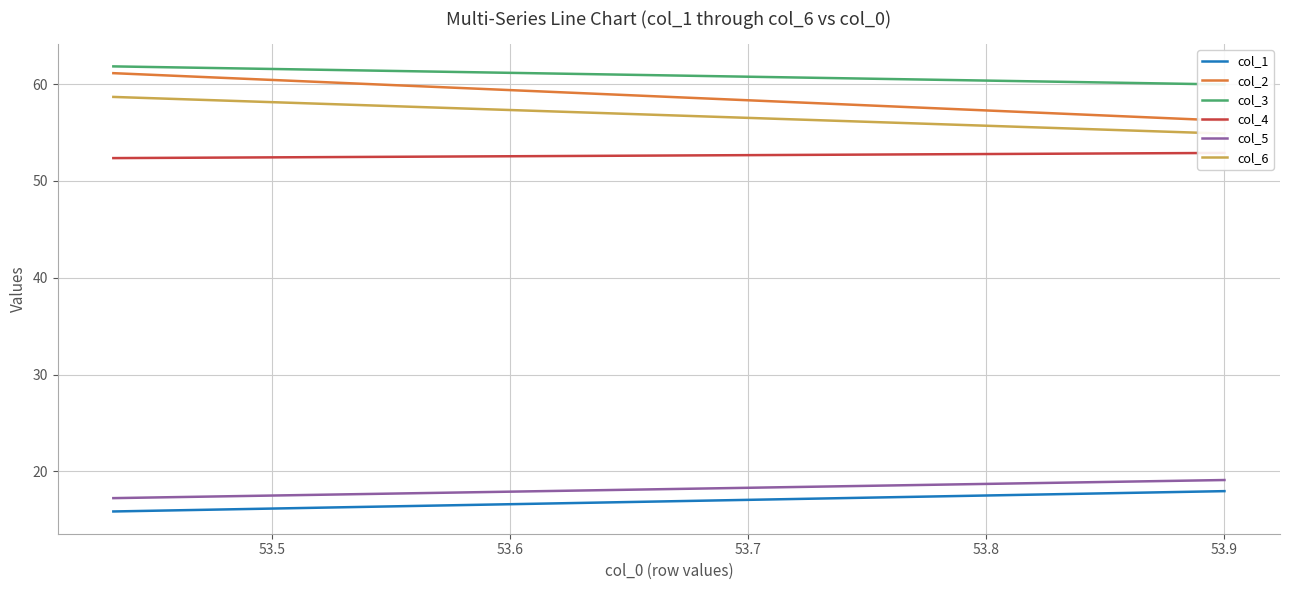

Does the chart have visible grid lines?

Yes